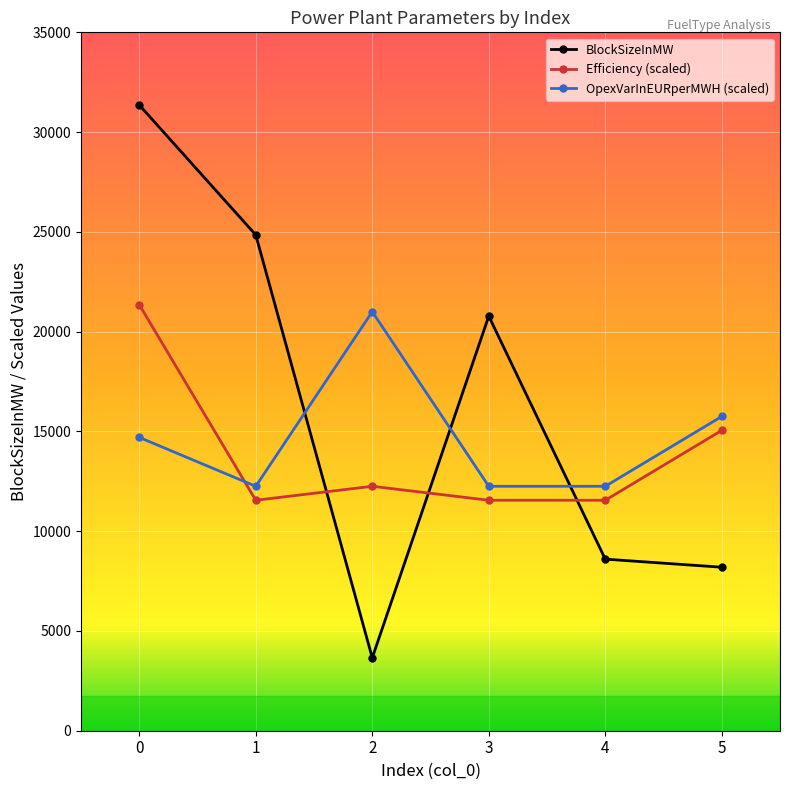

Count the number of data series in this chart.

3